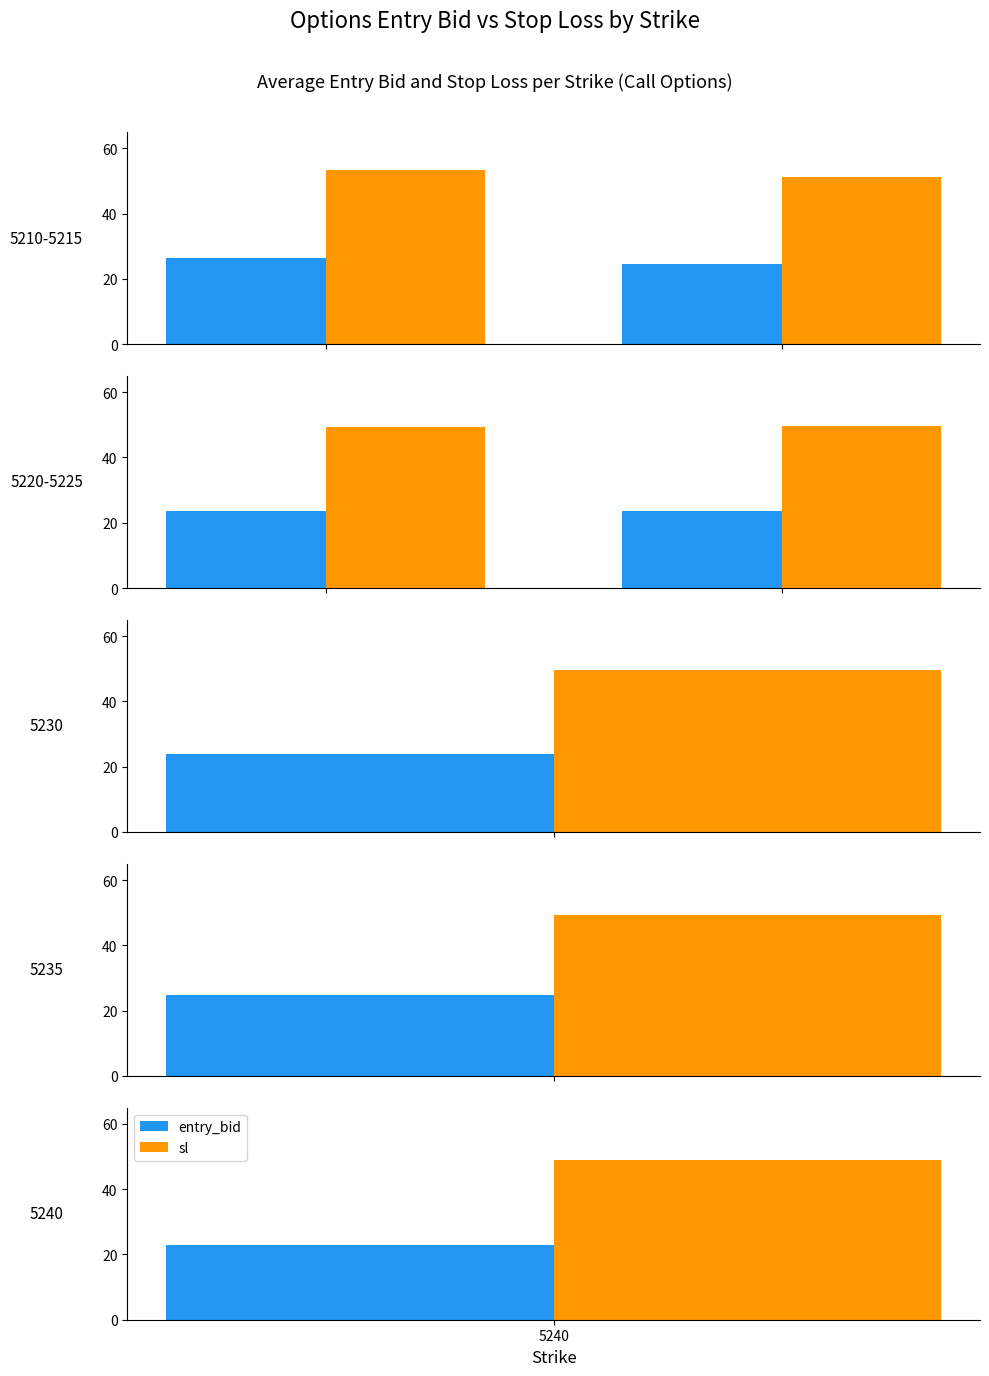

What is the value of the entry_bid bar at the 1st from the left?

23.6